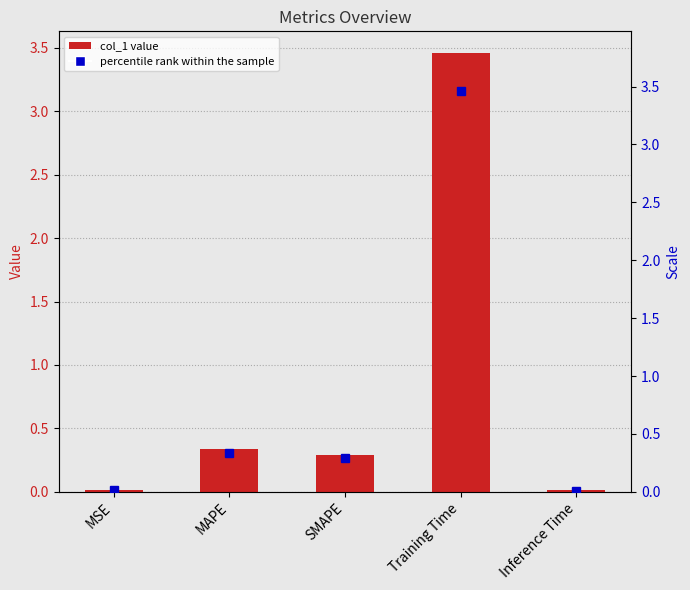

Reading left to right, list all the values displayed in this chart.

MSE=0.0	MAPE=0.3	SMAPE=0.3	Training Time=3.5	Inference Time=0.0